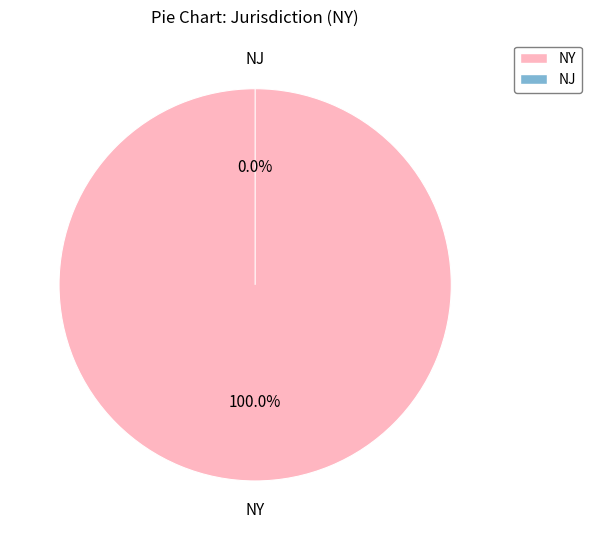

Combined, what portion of the pie is NJ and NY?

100.0%